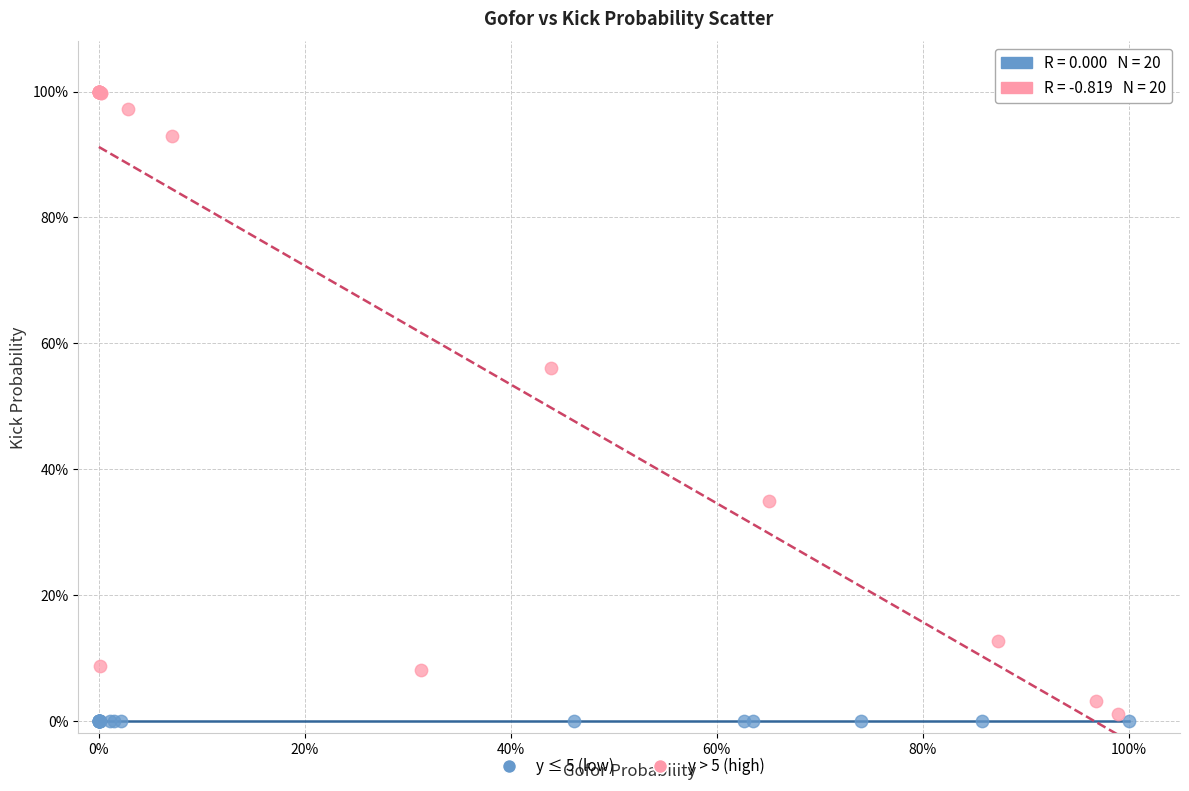

Which series reaches the maximum Y coordinate?

y > 5 (high)